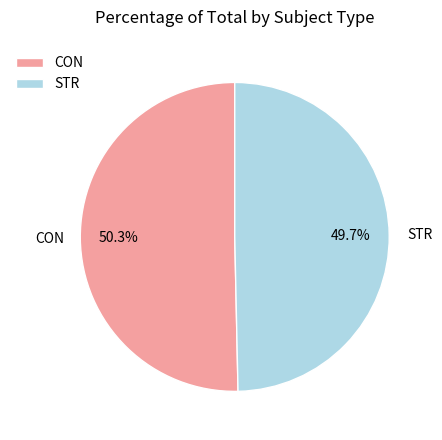

Is STR the majority of the pie?

No